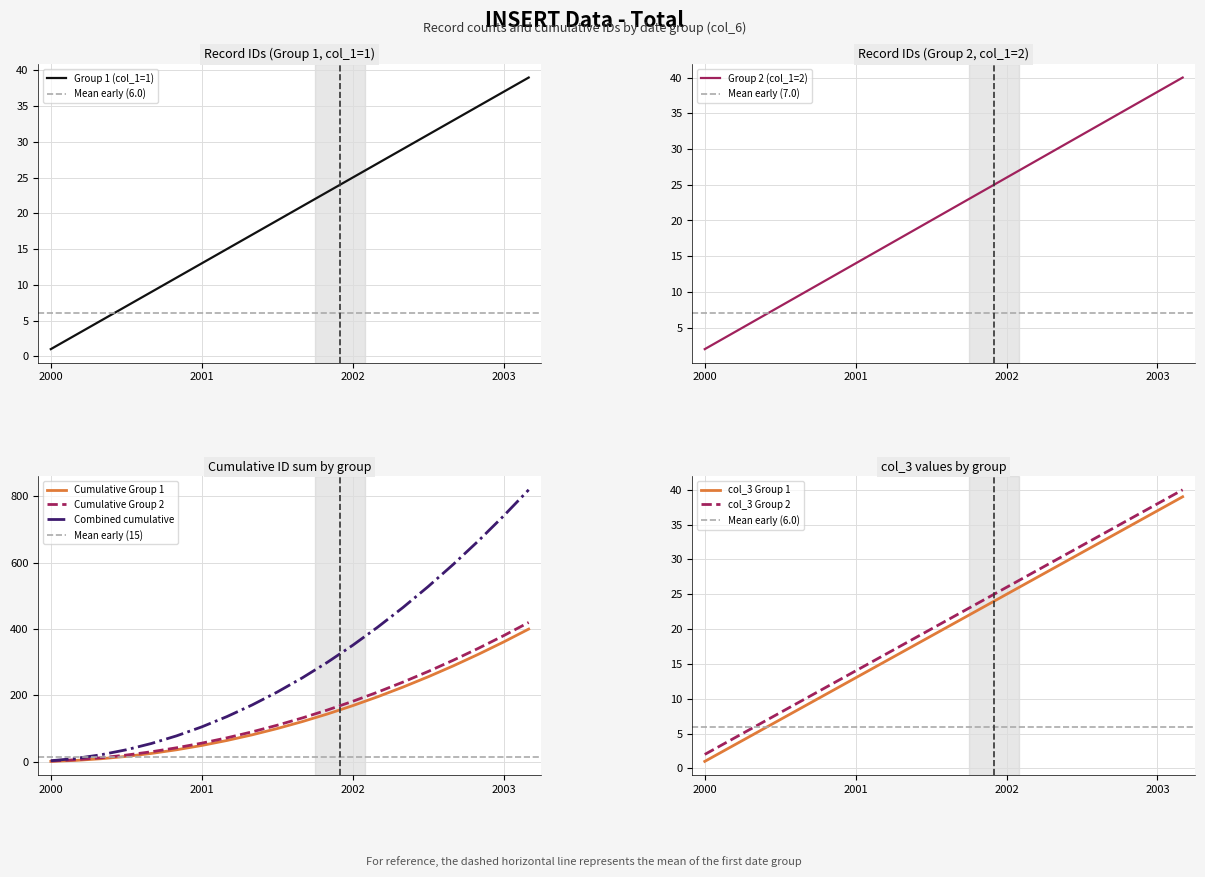

True or false: col_3 Group 1 and col_3 Group 2 cross at least once.

False